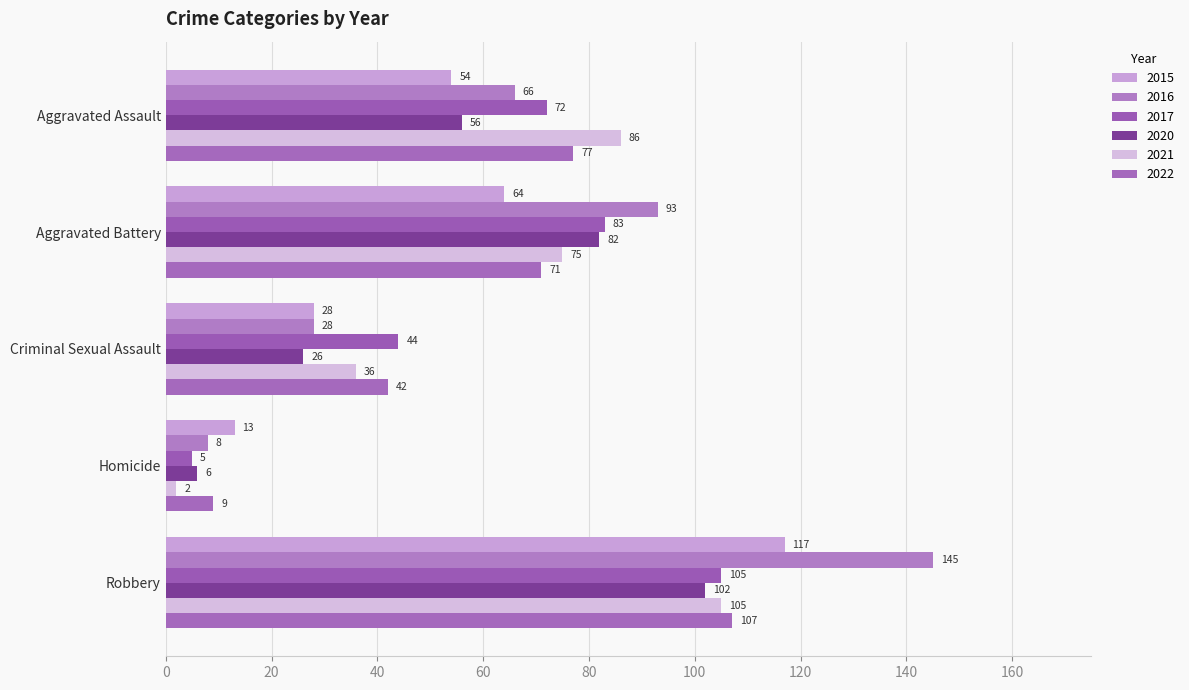

What is the minimum value shown in the chart?

2